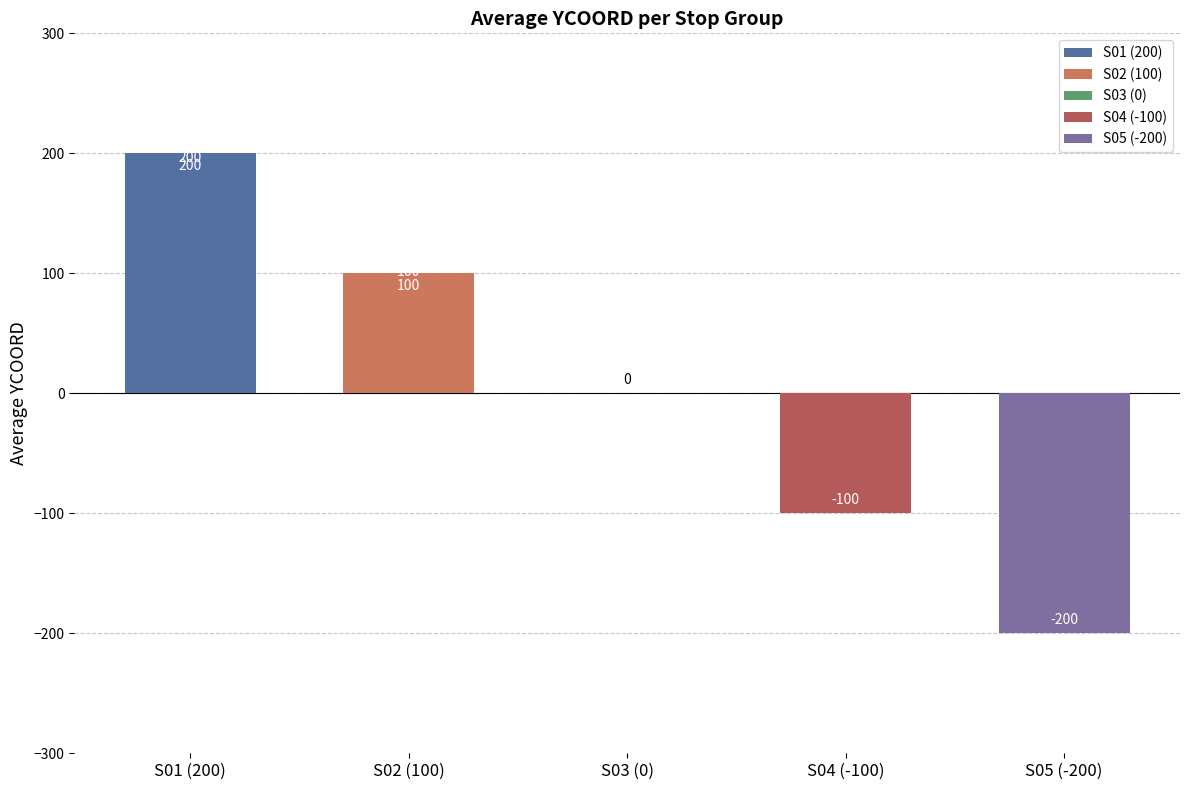

The chart shows a value of 200 at S01 (200). True or false?

True